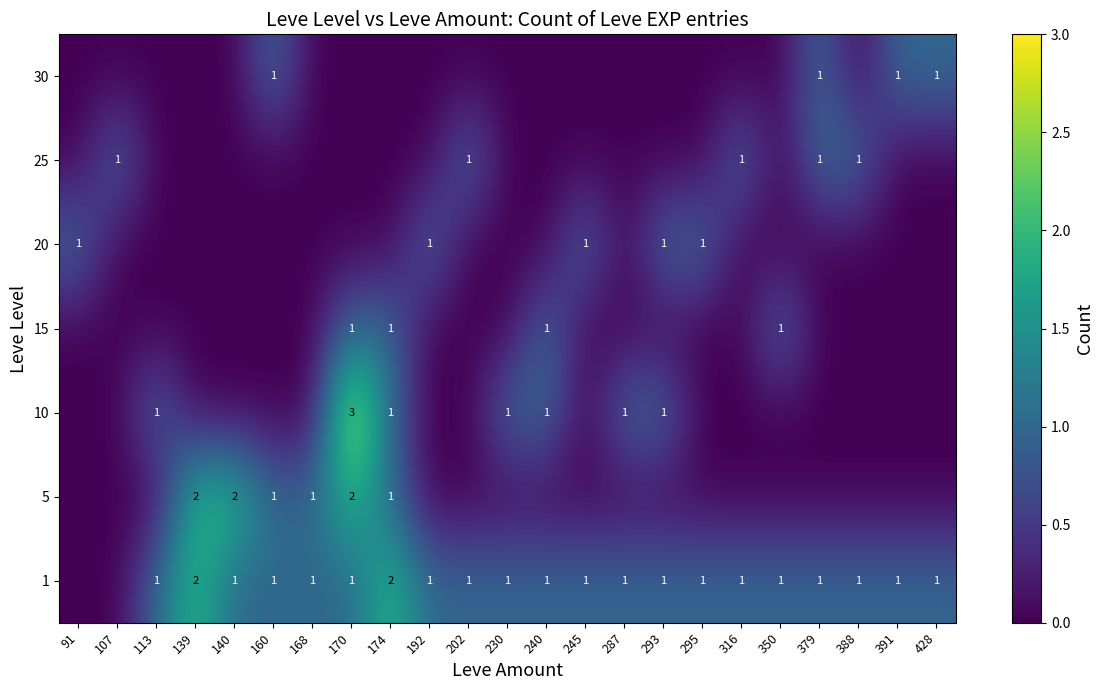

Is it true that 10 equals 3 at 170?

True